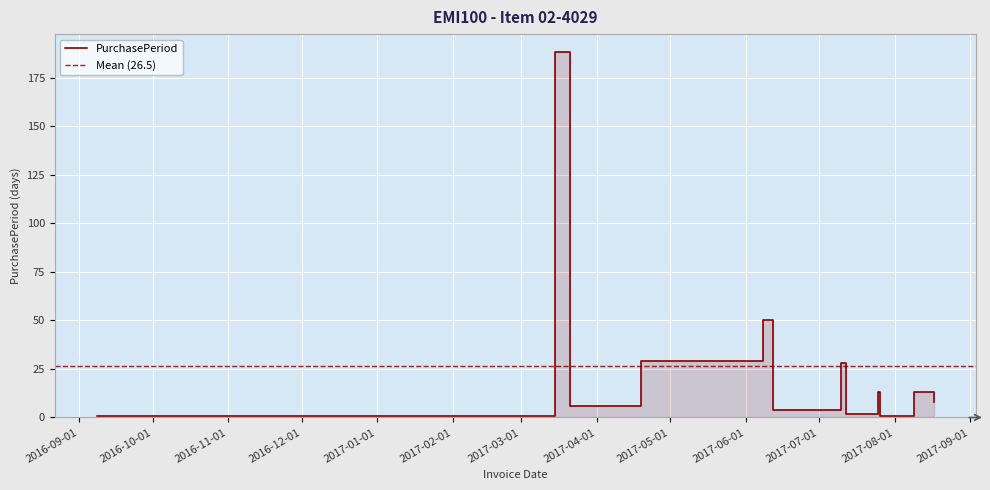

What is the approximate value at 2017-06-12?

4